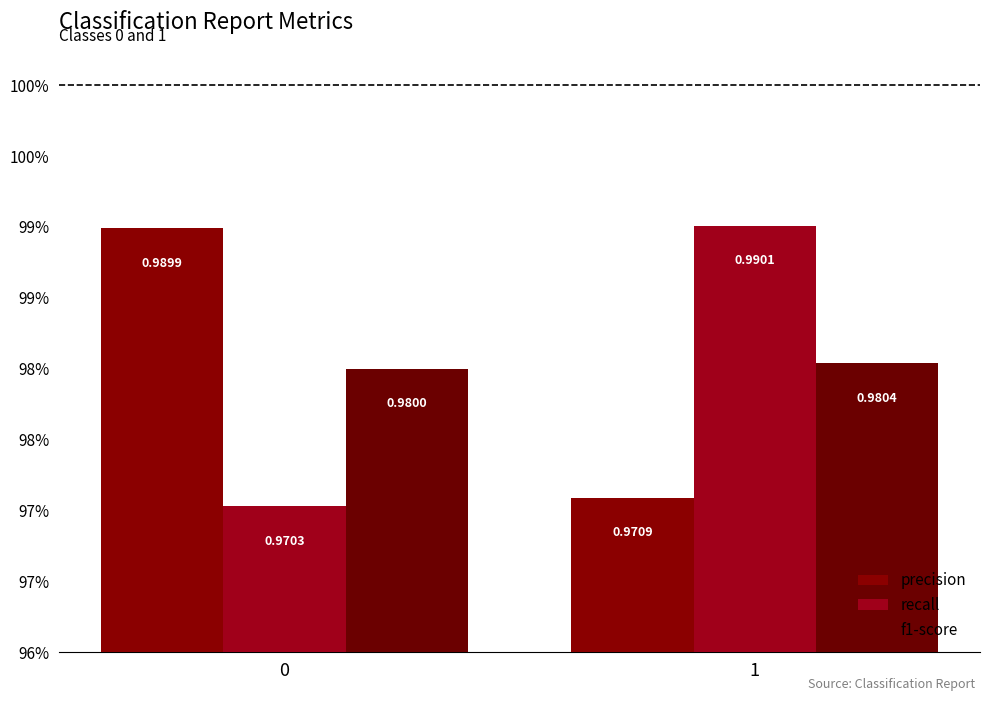

Reading right to left, list all the values displayed in this chart.

precision: 1.0	1.0
recall: 1.0	1.0
f1-score: 1.0	1.0